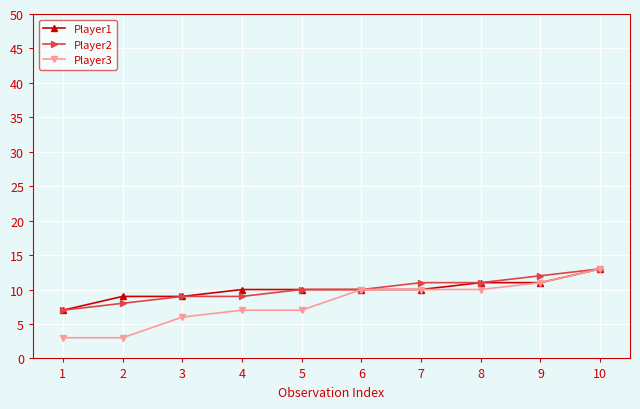

What is the sum of the Player2 values at 6 and 9?

22